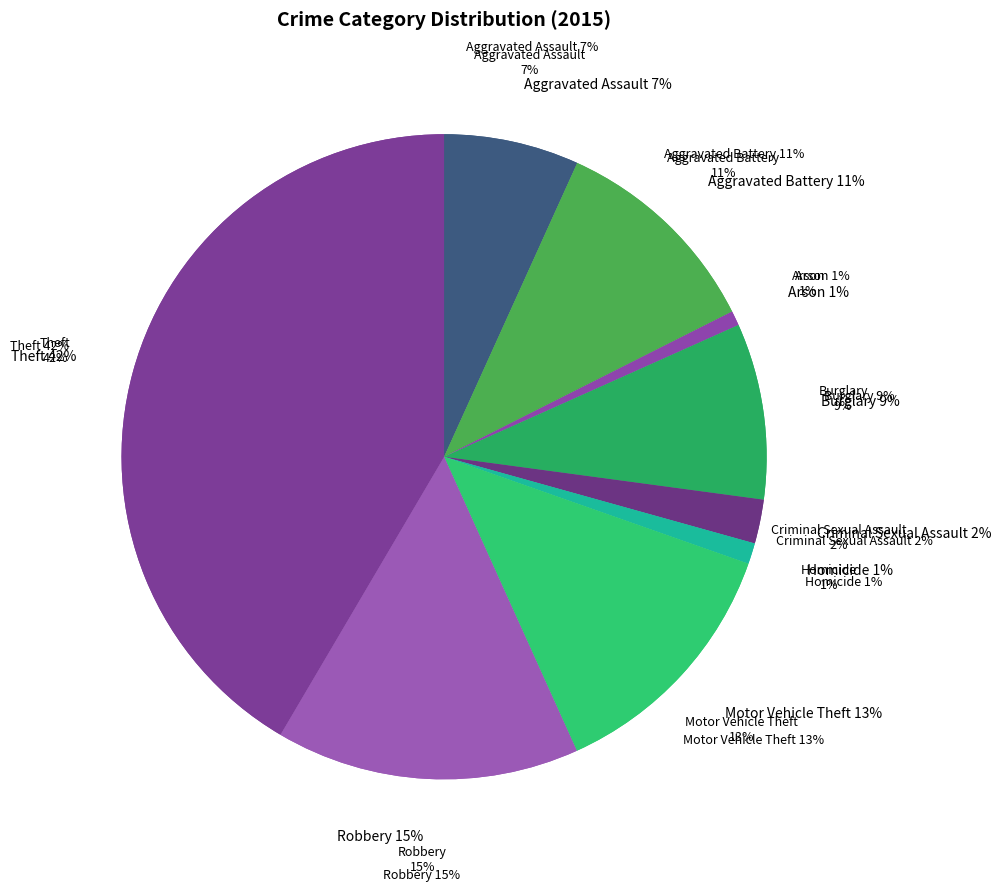

How many segments does this pie chart have?

9